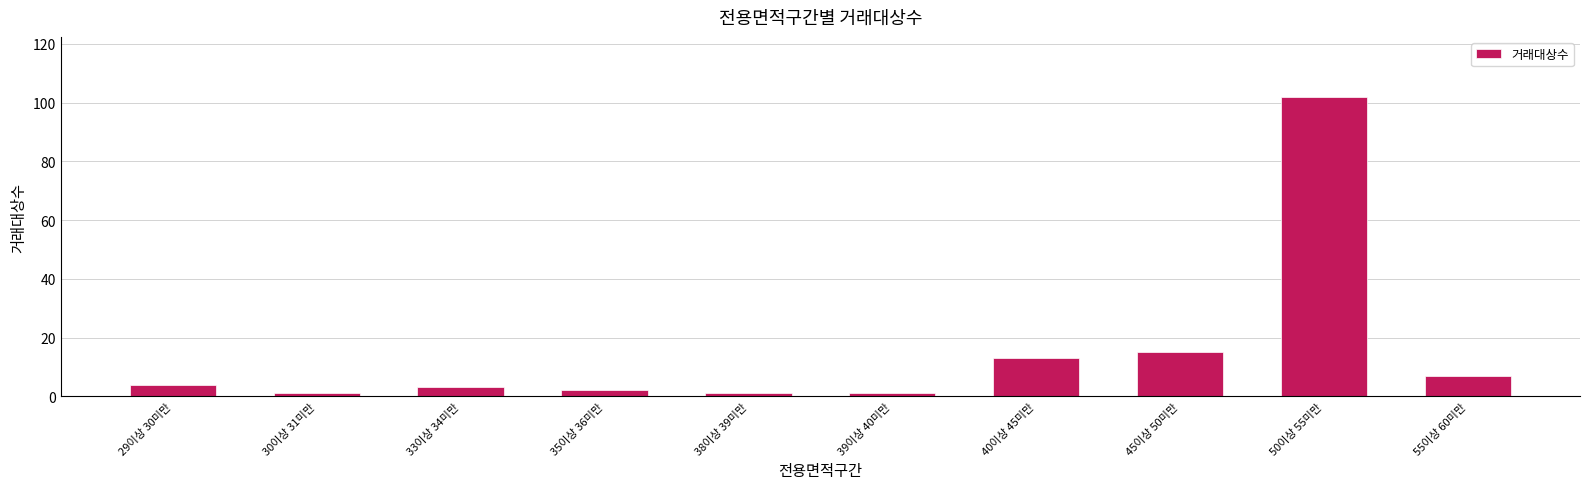

What is the value of the 2nd bar from the left?

1